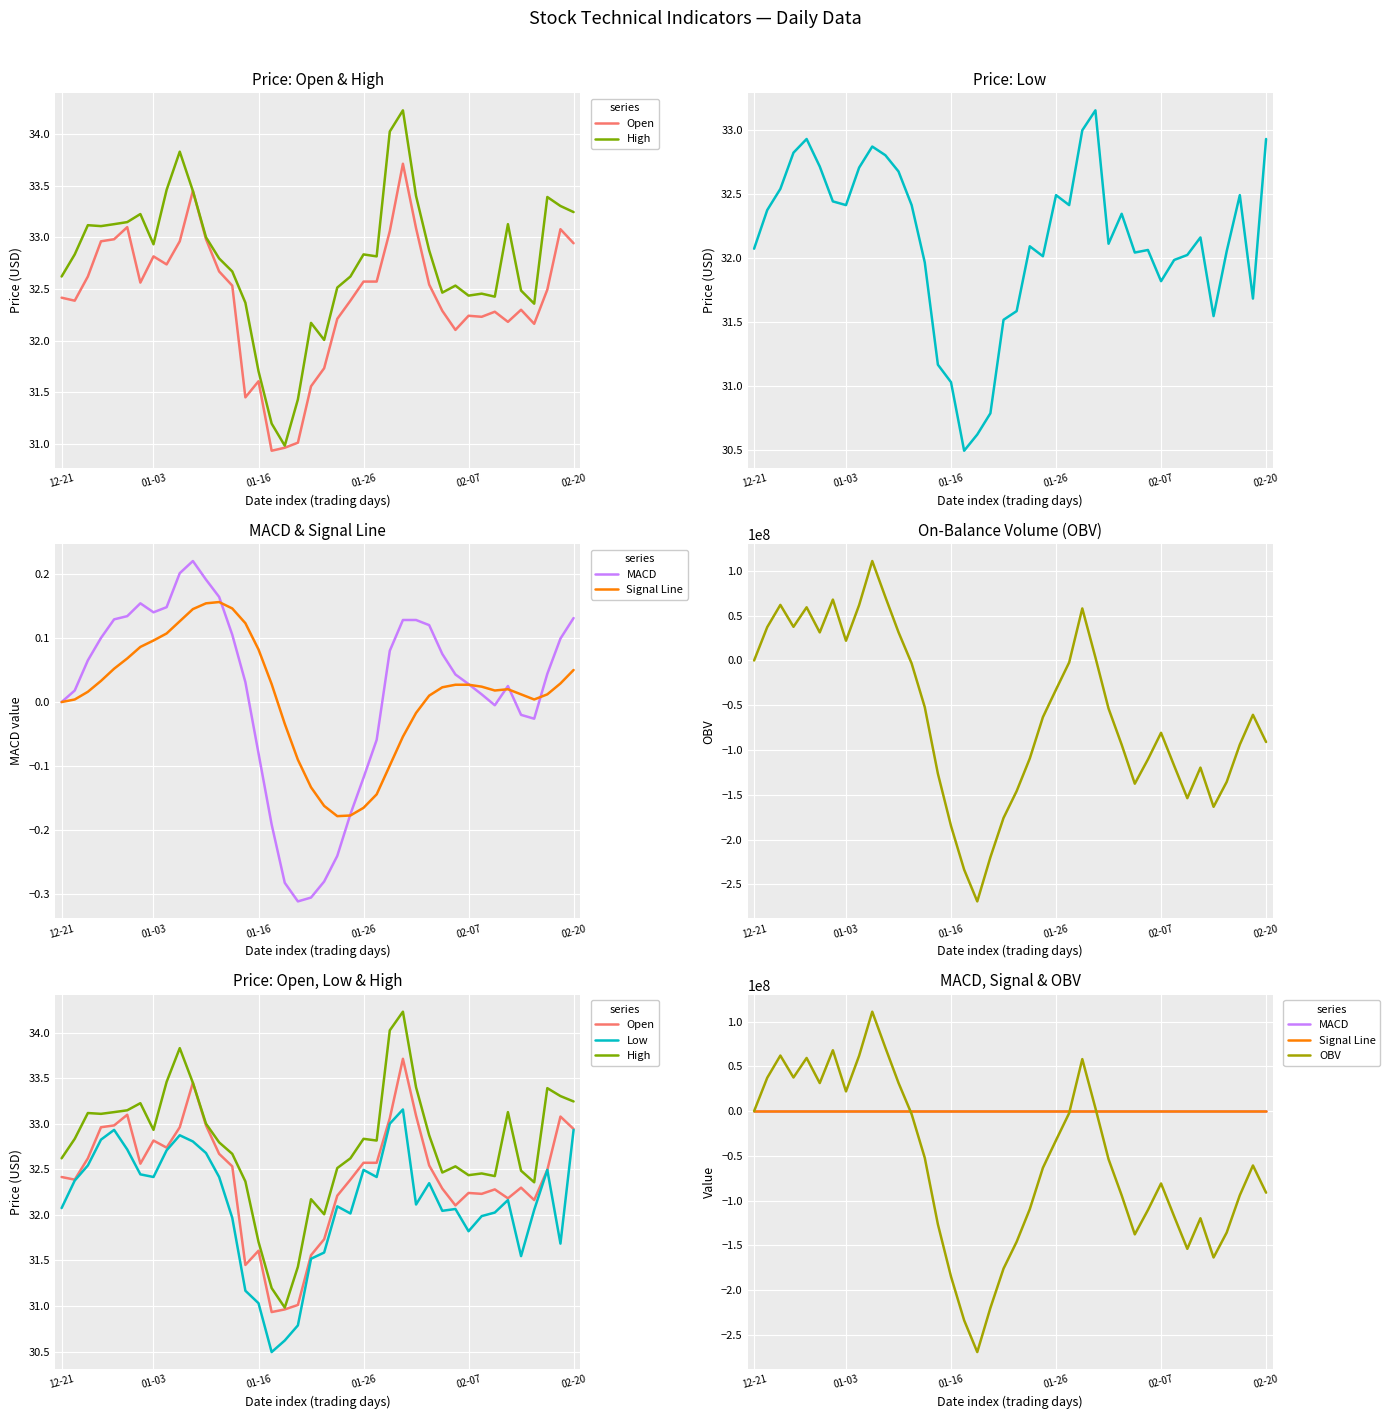

What is the difference between the second highest and second lowest values in the Open series?

2.5